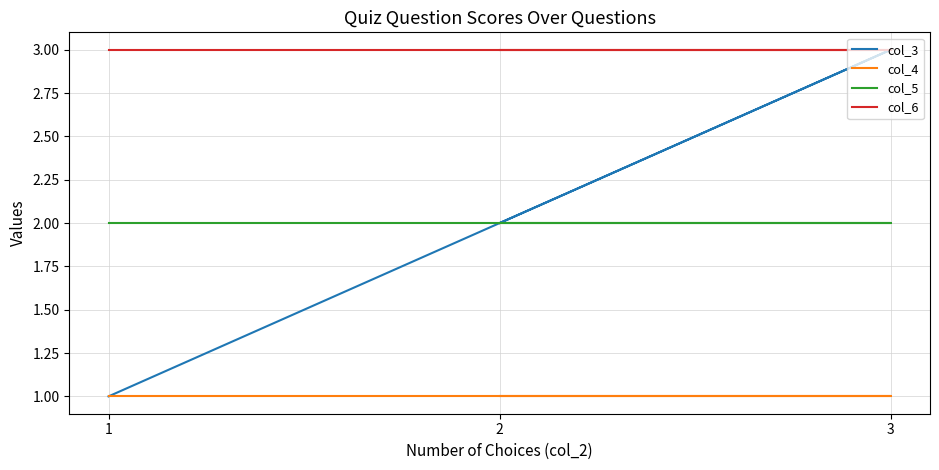

What is the sum of the col_3 values at 3 and 2?

5